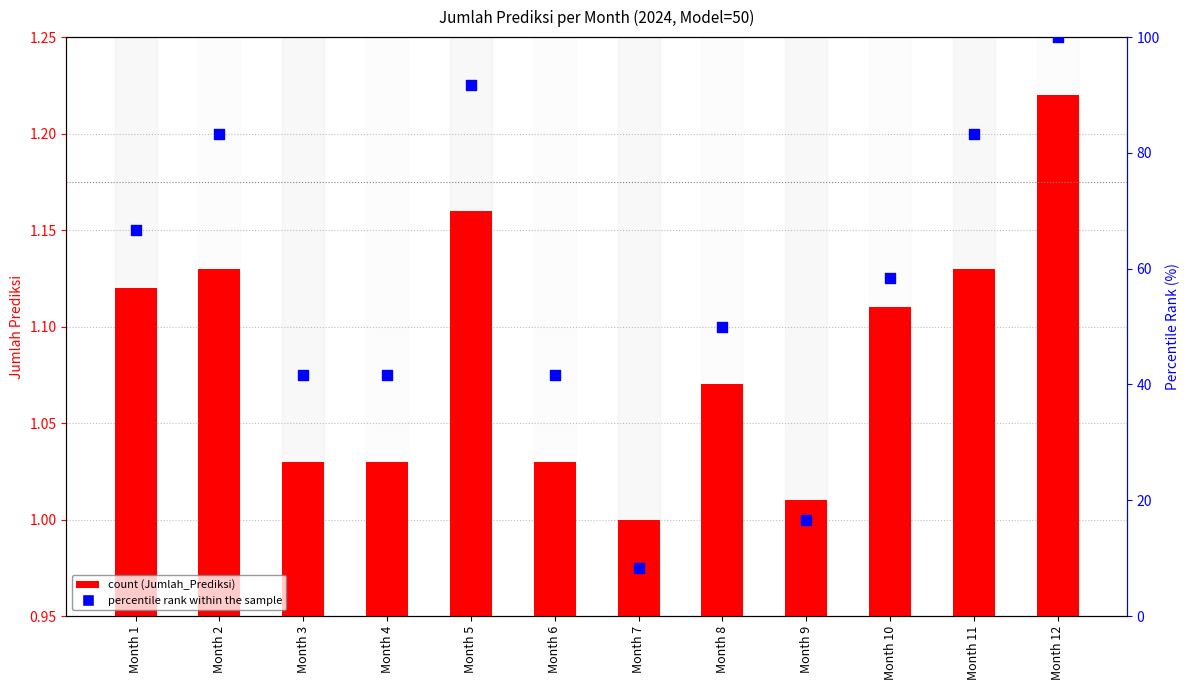

Which series has the largest total across all categories?

percentile rank within the sample